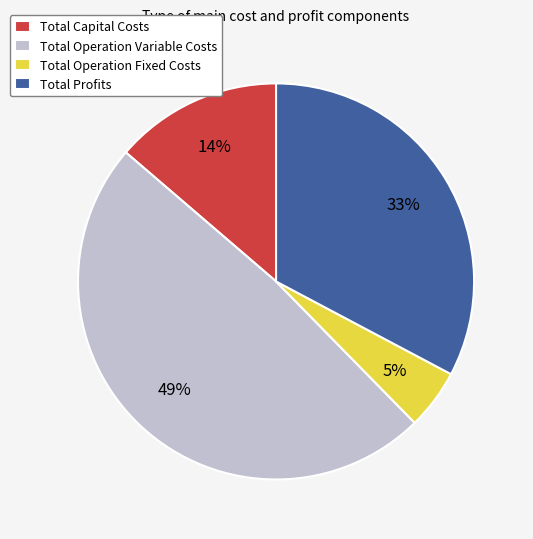

Which category has the biggest portion of the pie?

Total Operation Variable Costs